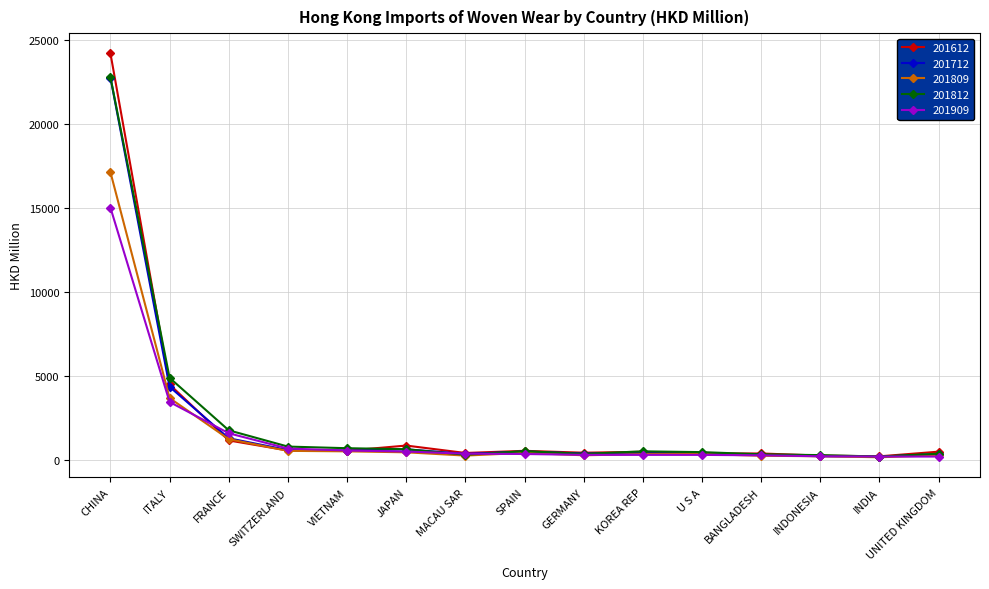

What is the total value across all series at U S A?

1774.5